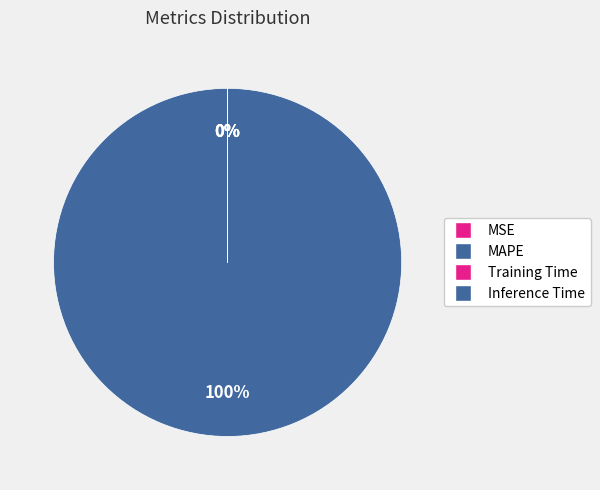

Which has a higher value, Inference Time or Training Time?

Training Time